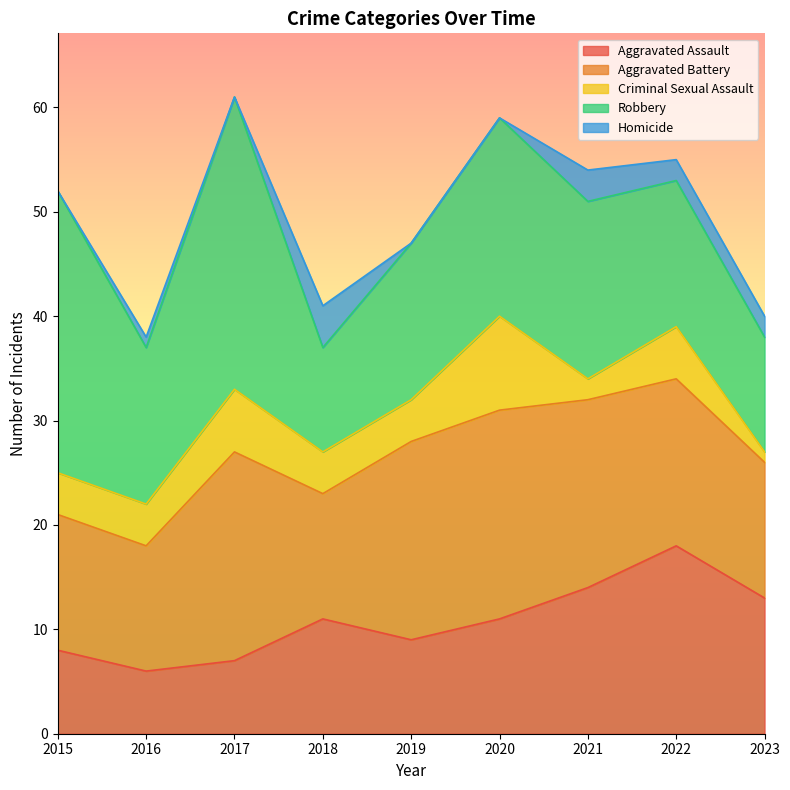

Which series has the largest total across all categories?

Robbery